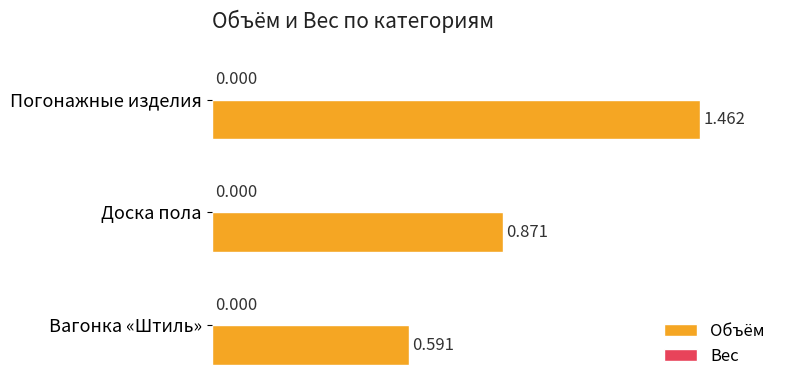

Between Погонажные изделия and Доска пола, which is larger?

Погонажные изделия